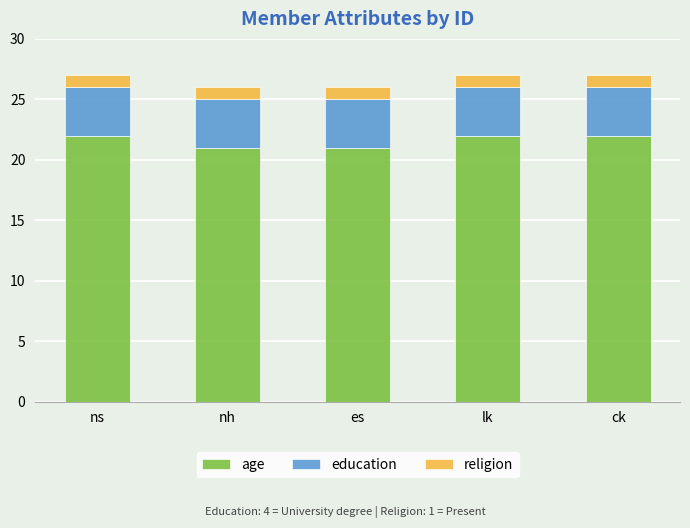

Is it true that age equals 21 at es?

True